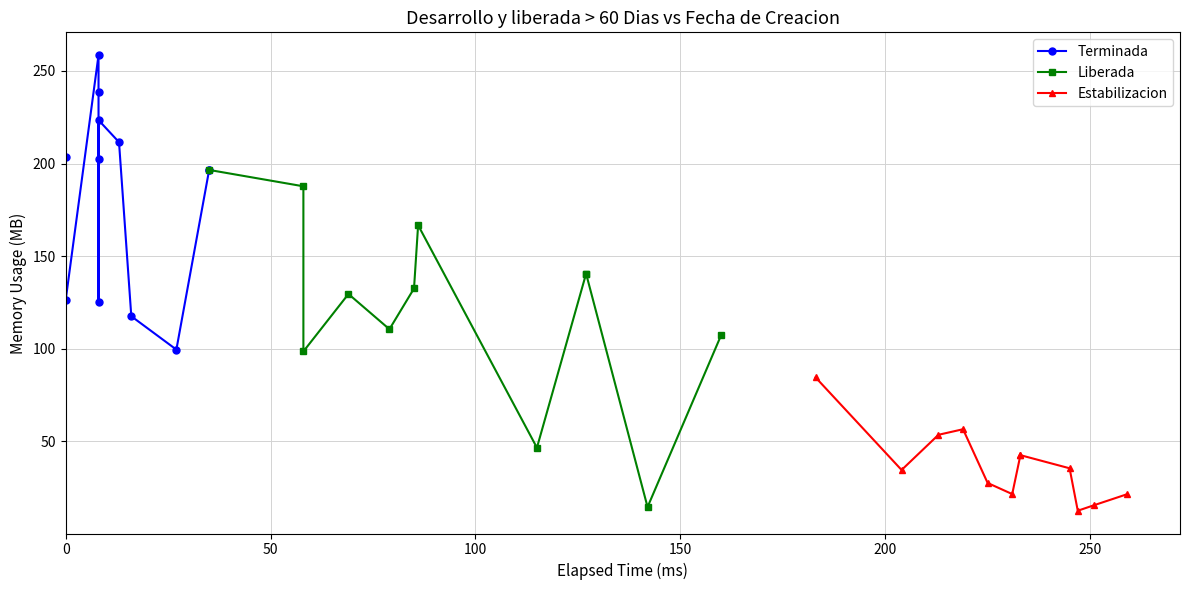

The Liberada series shows 145.0 at 100. True or false?

False